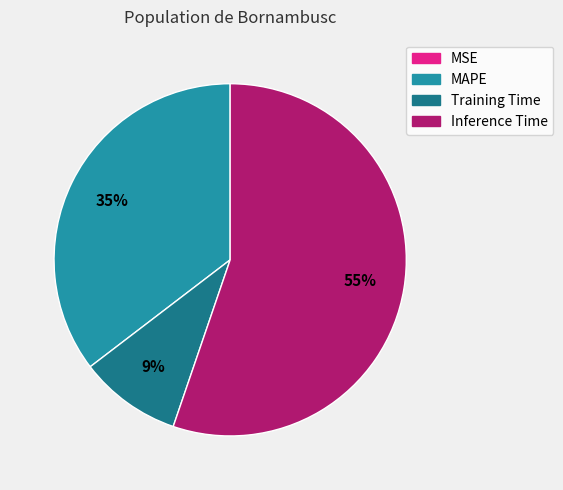

Does Inference Time represent more than half of the total?

Yes